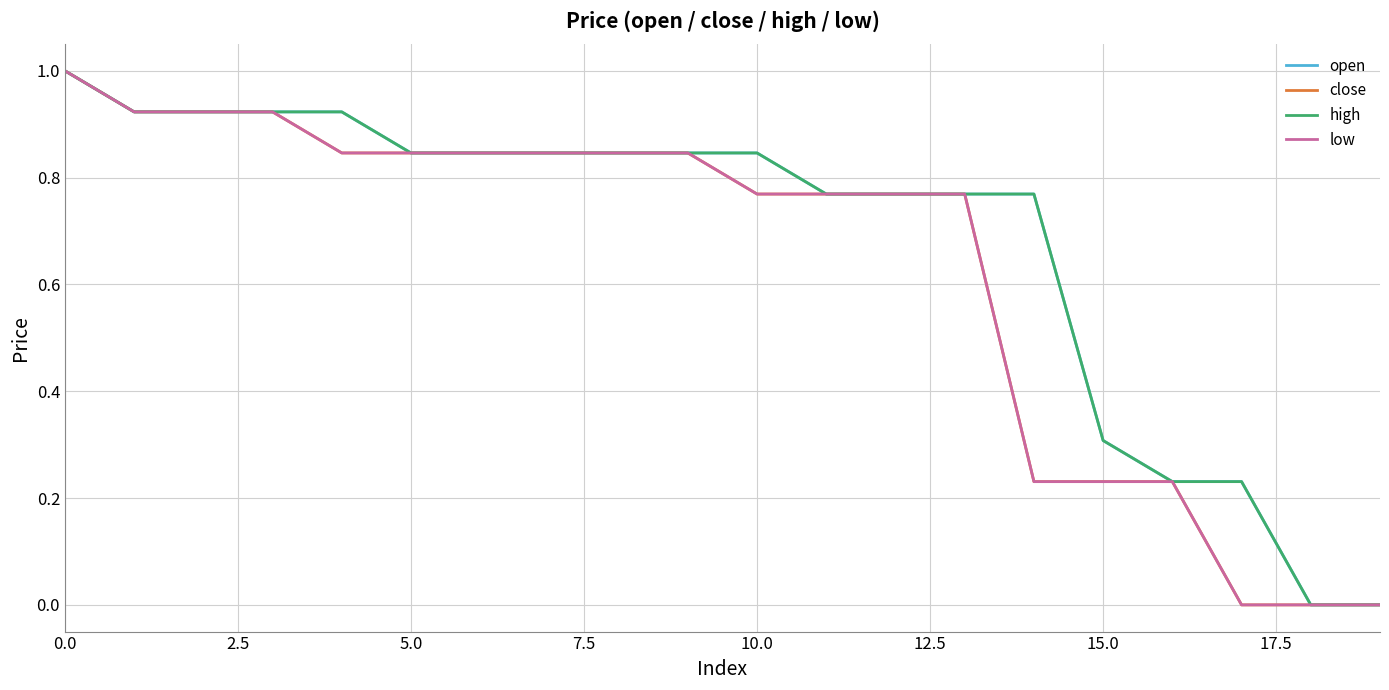

How many lines are shown in the chart?

4